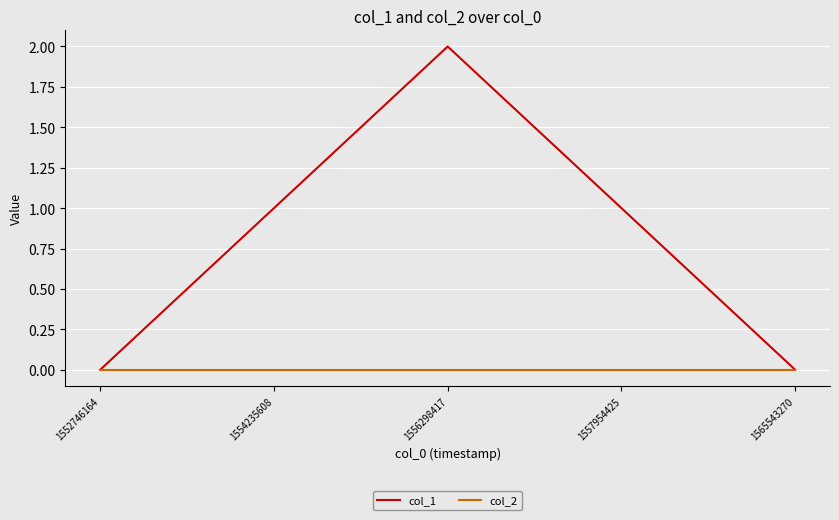

The col_2 series shows 0 at 1552746164. True or false?

True